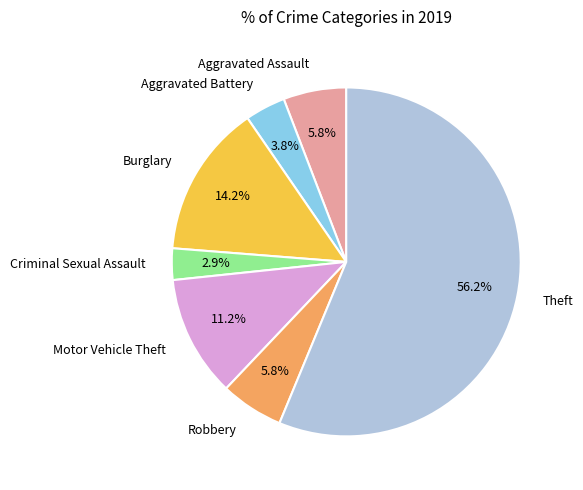

How many segments does this pie chart have?

7